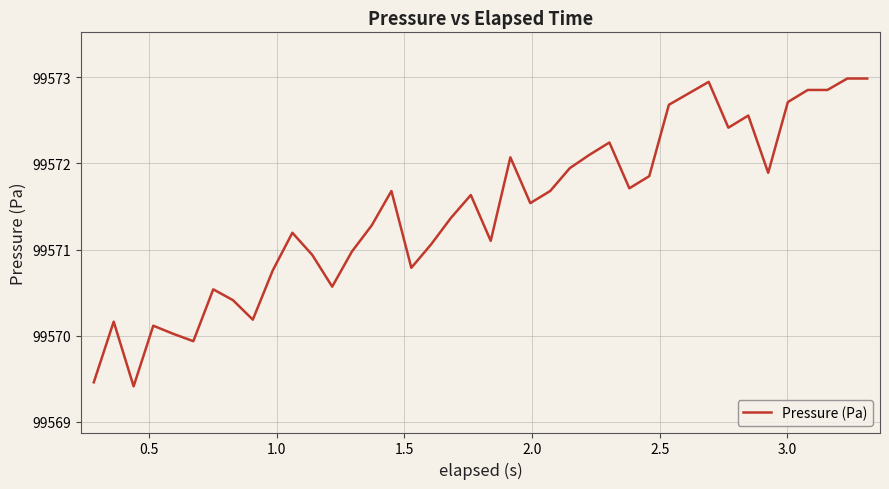

What is the maximum value shown in the chart?

99573.0